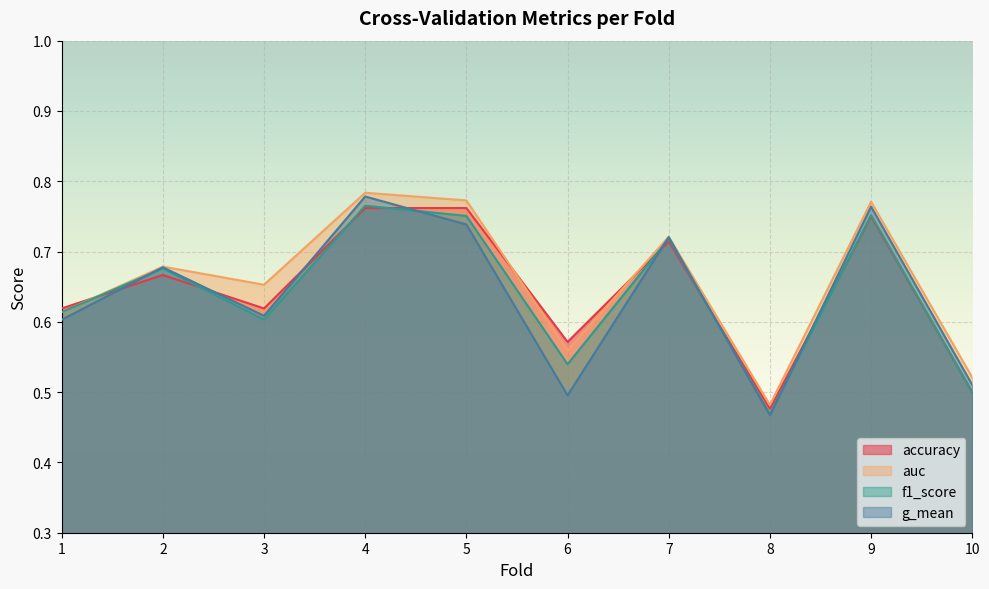

At how many categories does at least one series exceed 0?

10